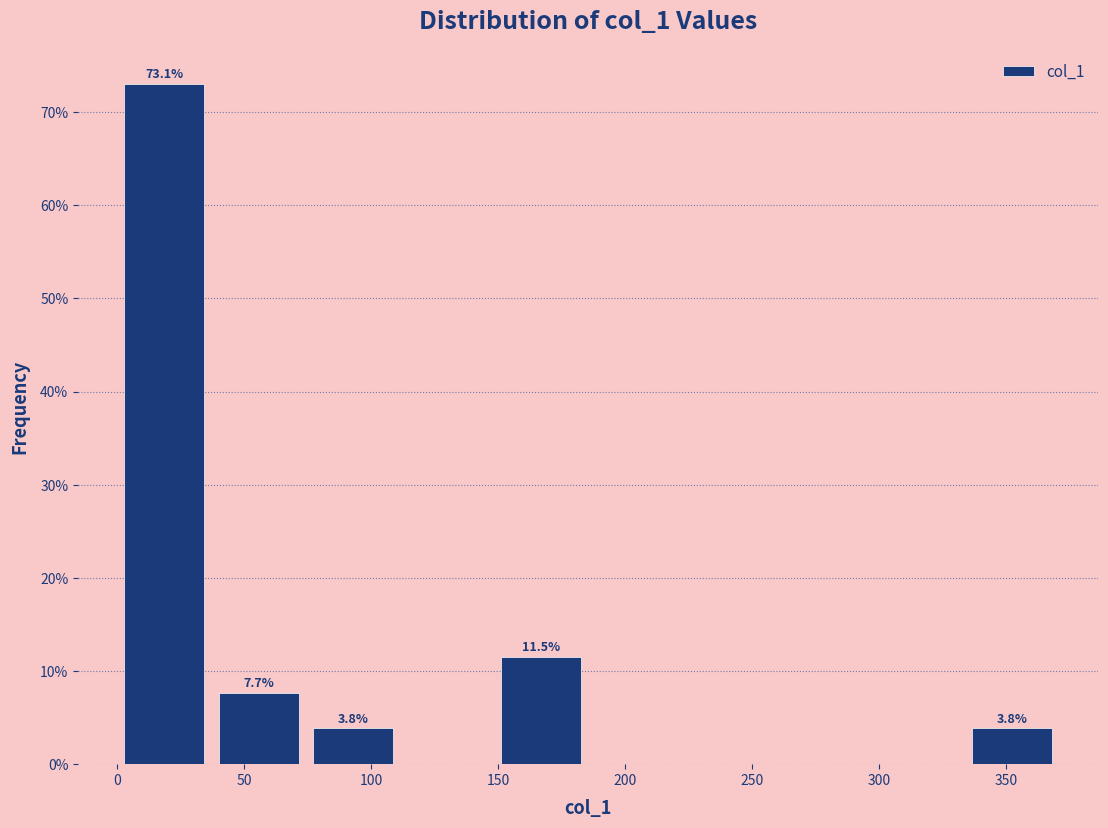

Over which range of the x-axis is the bar tallest?

0 to 35